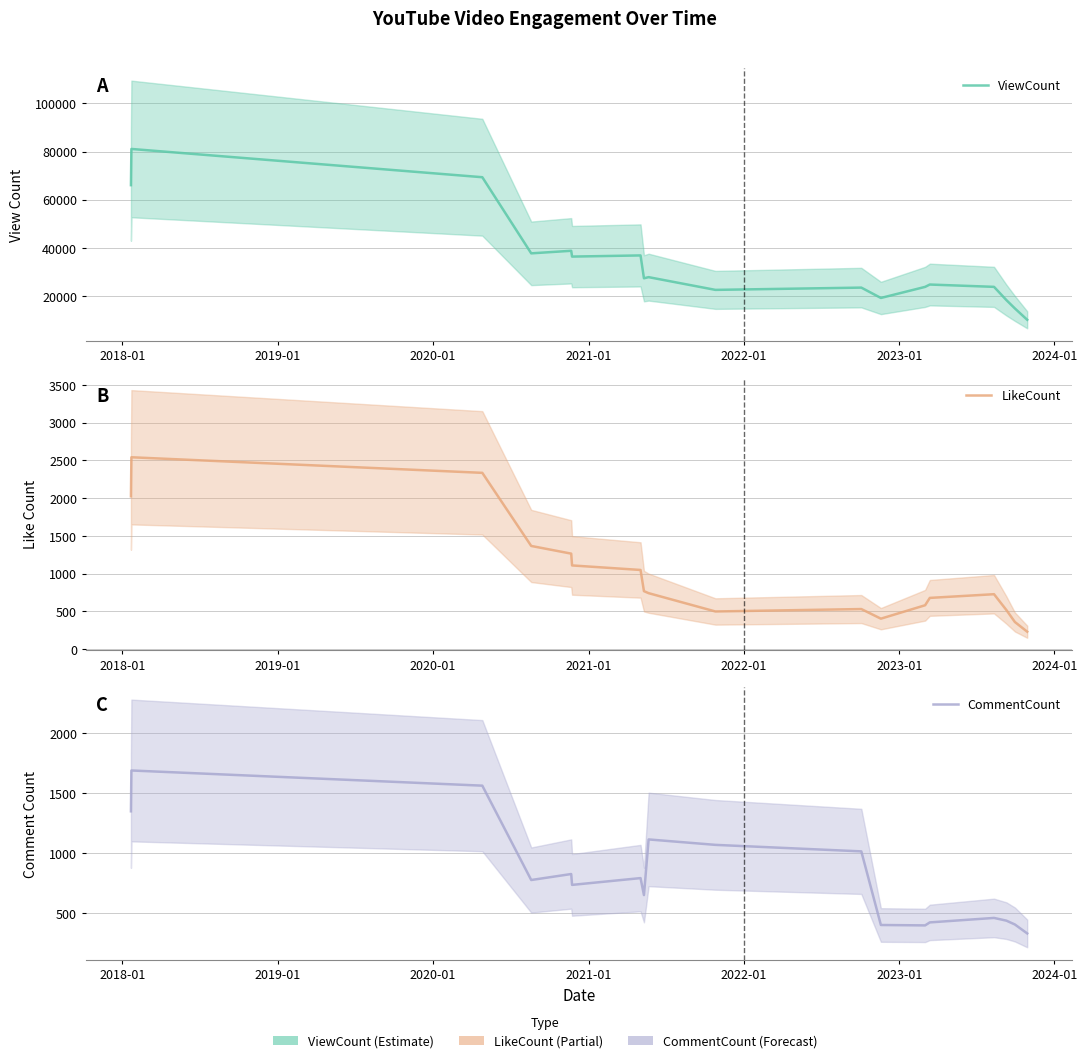

True or false: CommentCount and ViewCount cross at least once.

False